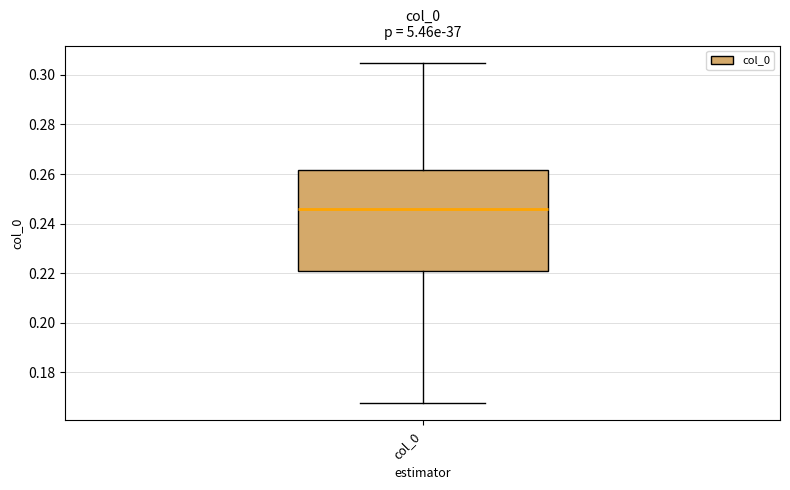

Read this box plot against the y-axis: the position of the median line, the range covered by the box, and the ends of both whiskers. The values are not printed on the chart, so give them approximately, as read against the axis.

median 0.246, box 0.220 to 0.262, whiskers 0.168 to 0.304